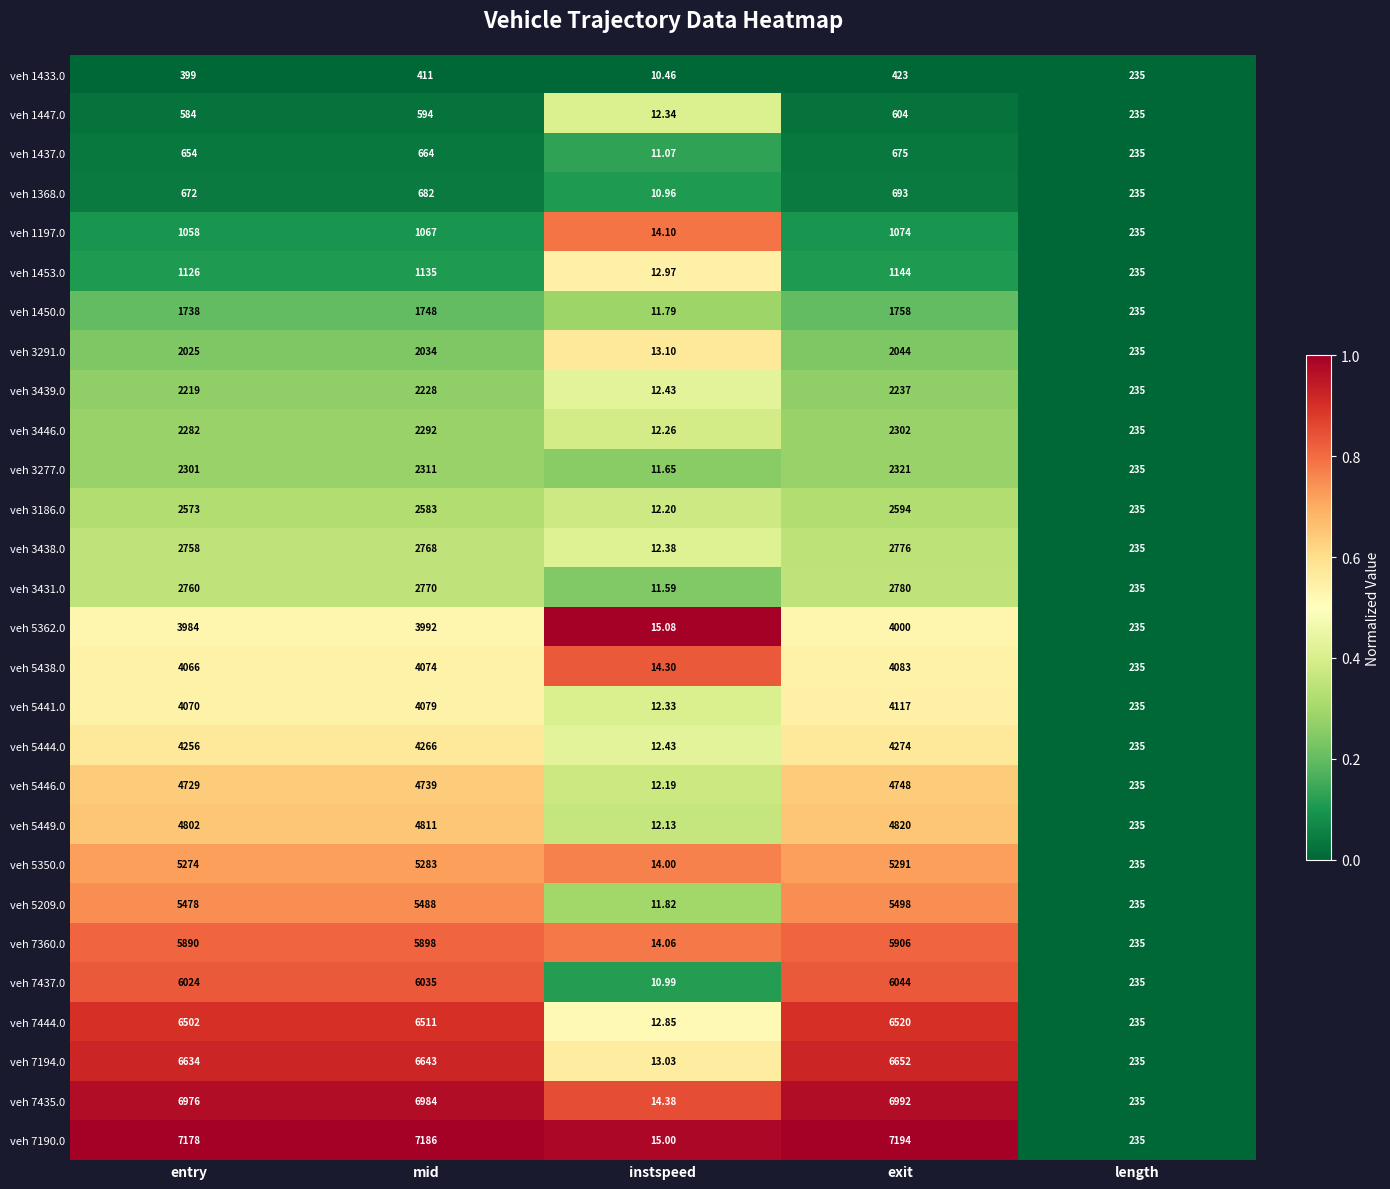

At which category is the sum across all series the highest?

exit